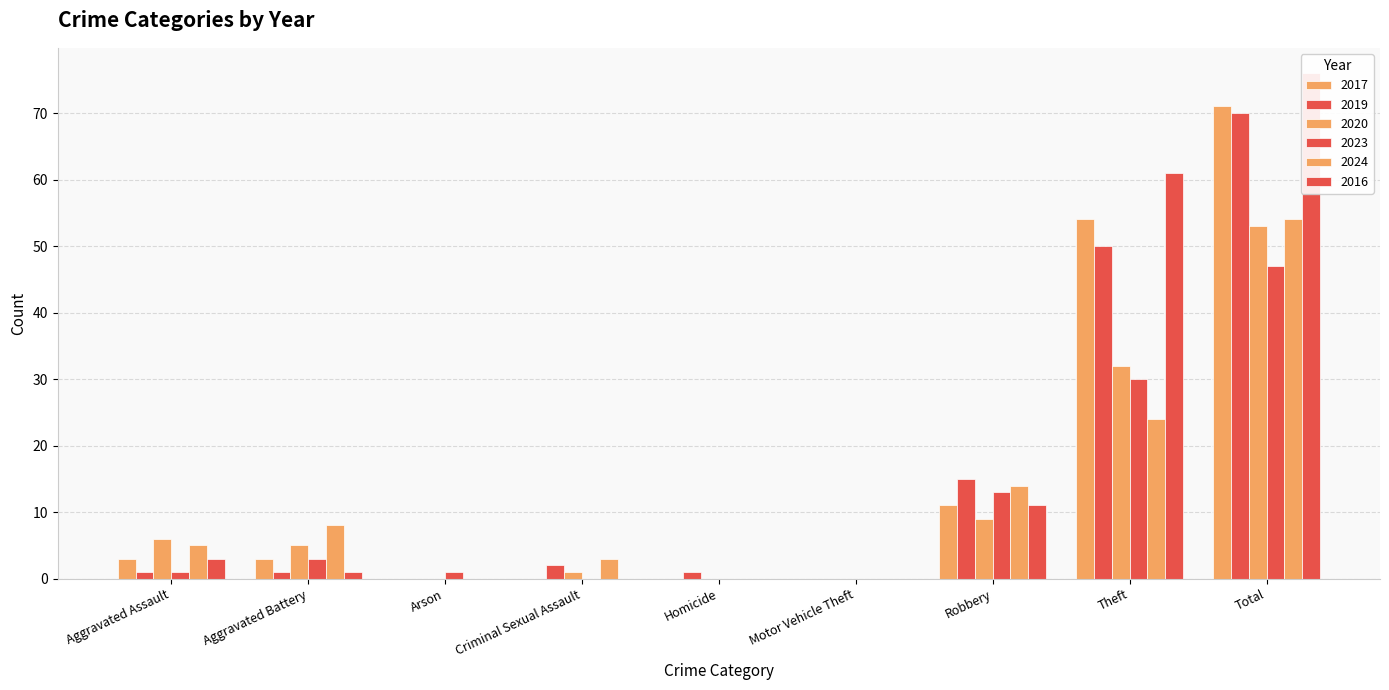

What is the label of the 7th bar from the left?

Robbery